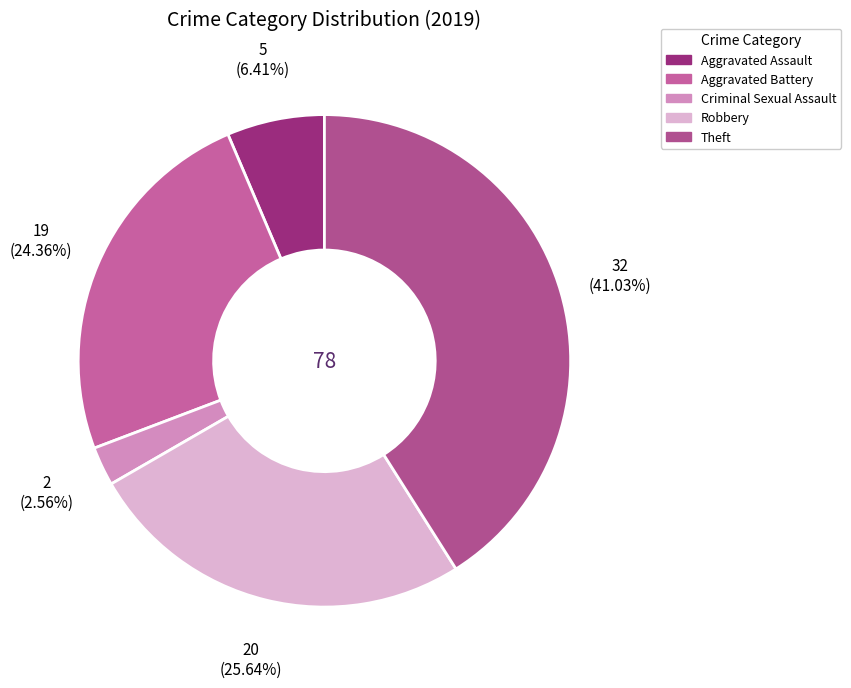

Does Theft represent more than half of the total?

No